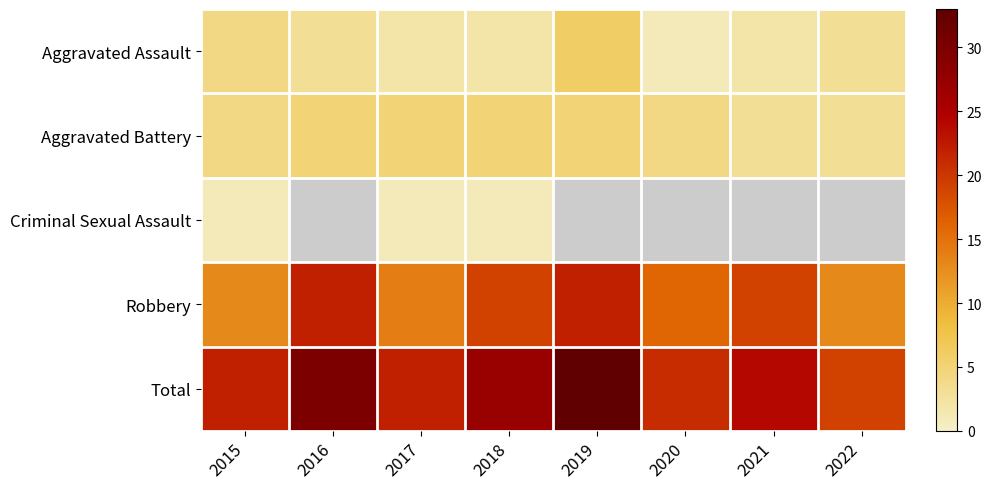

At 2015, list the series in order from largest to smallest.

Total, Robbery, Aggravated Assault, Aggravated Battery, Criminal Sexual Assault